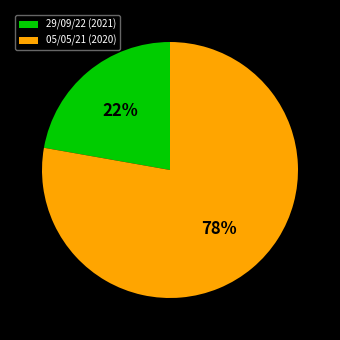

Count the number of slices in the pie.

2